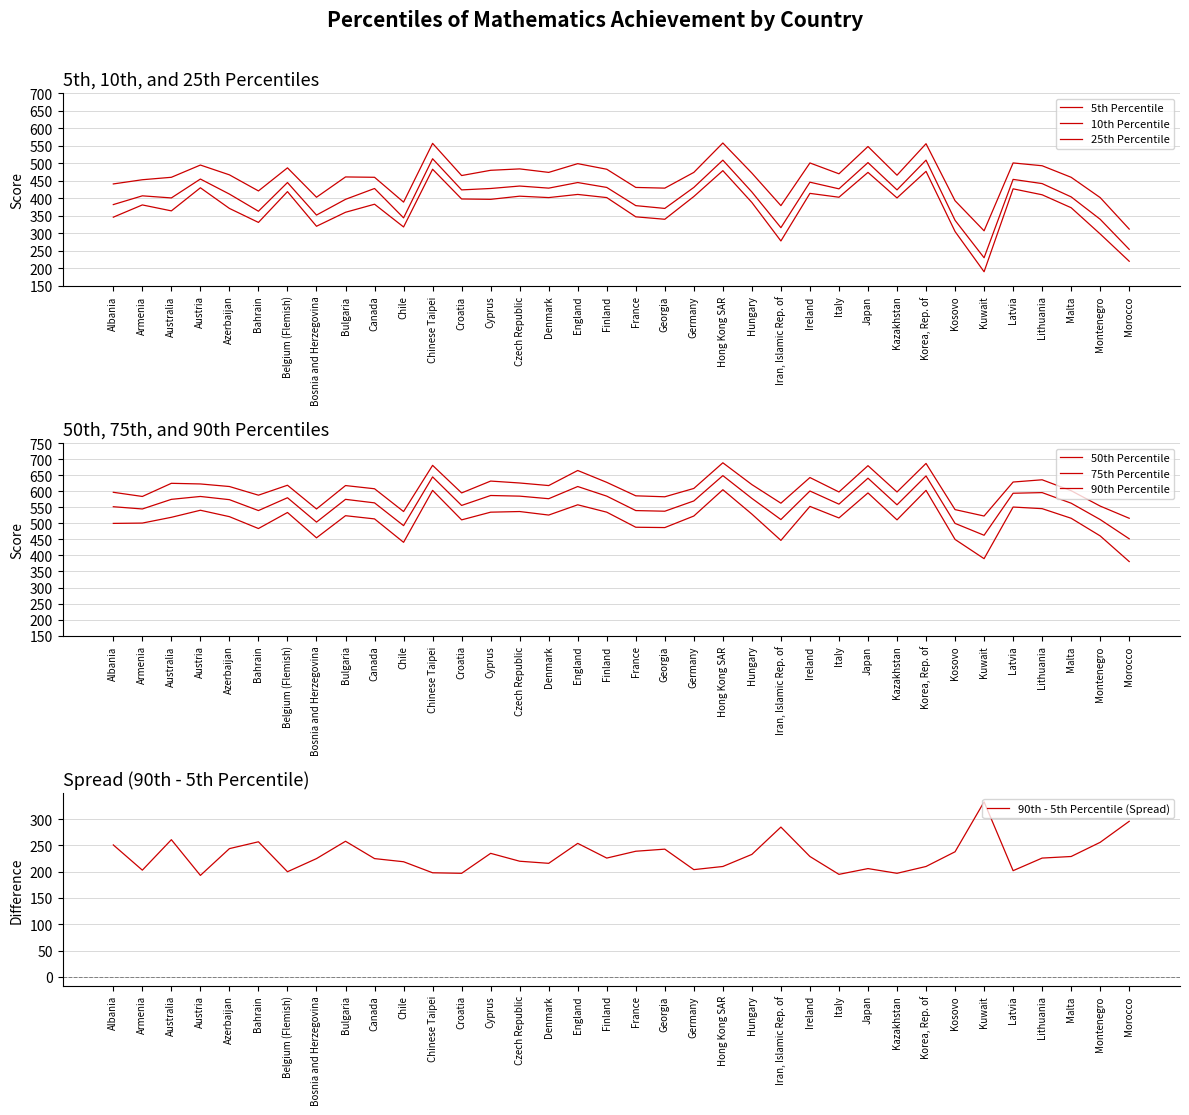

What is the spread (max minus min) of values at Malta?

229